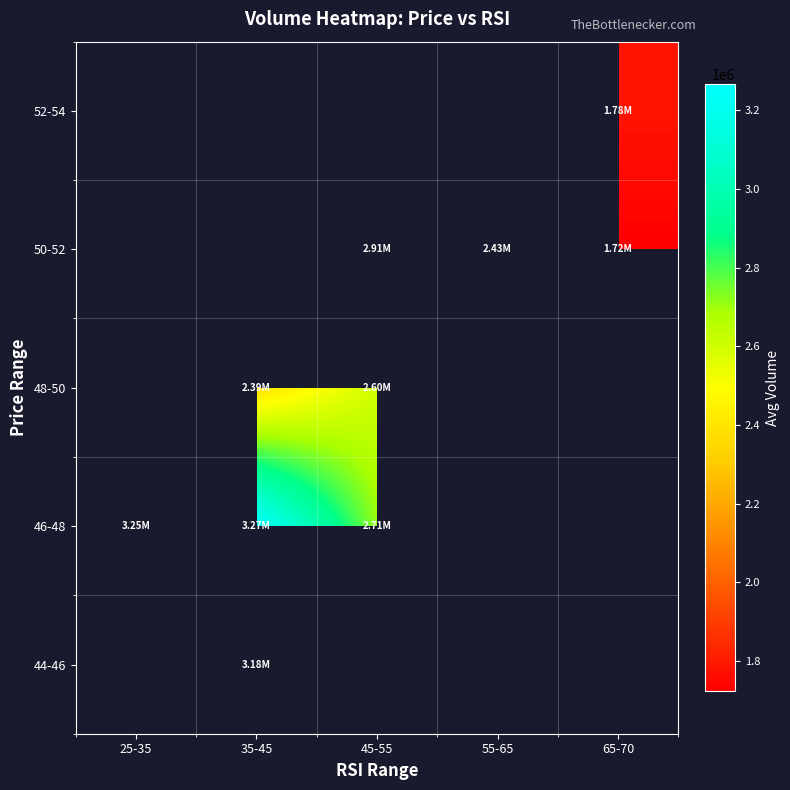

Read the 50-52 value at 55-65.

2429115.8